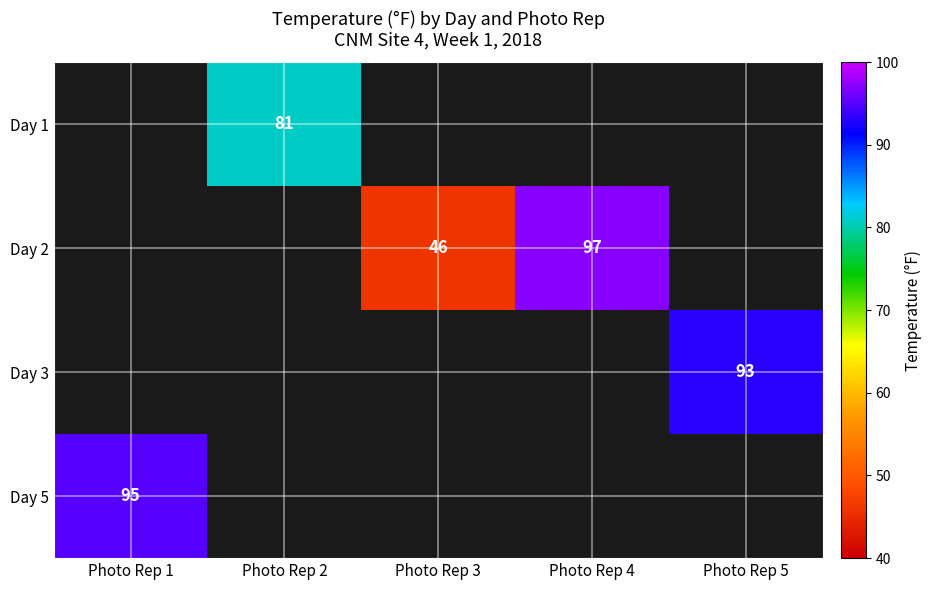

What is the smallest value displayed?

46.0